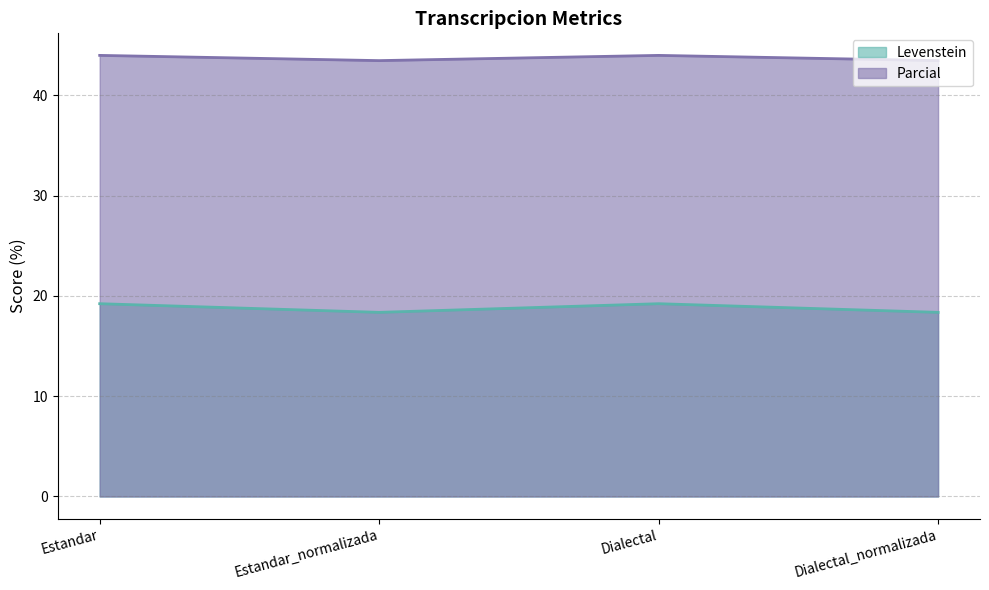

True or false: Levenstein and Parcial intersect in this chart.

False